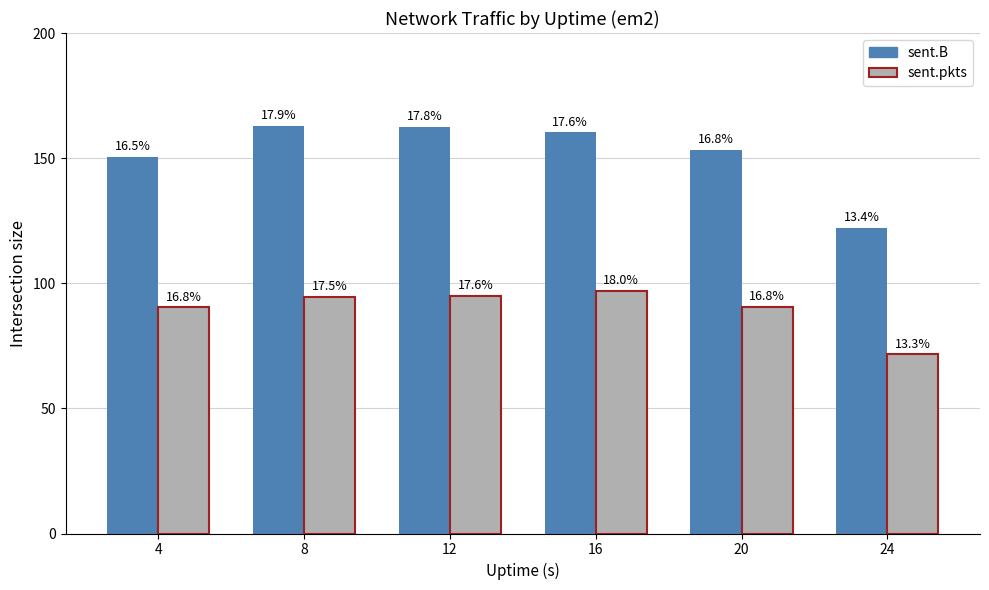

Are the bars grouped side by side (vs. stacked)?

Yes